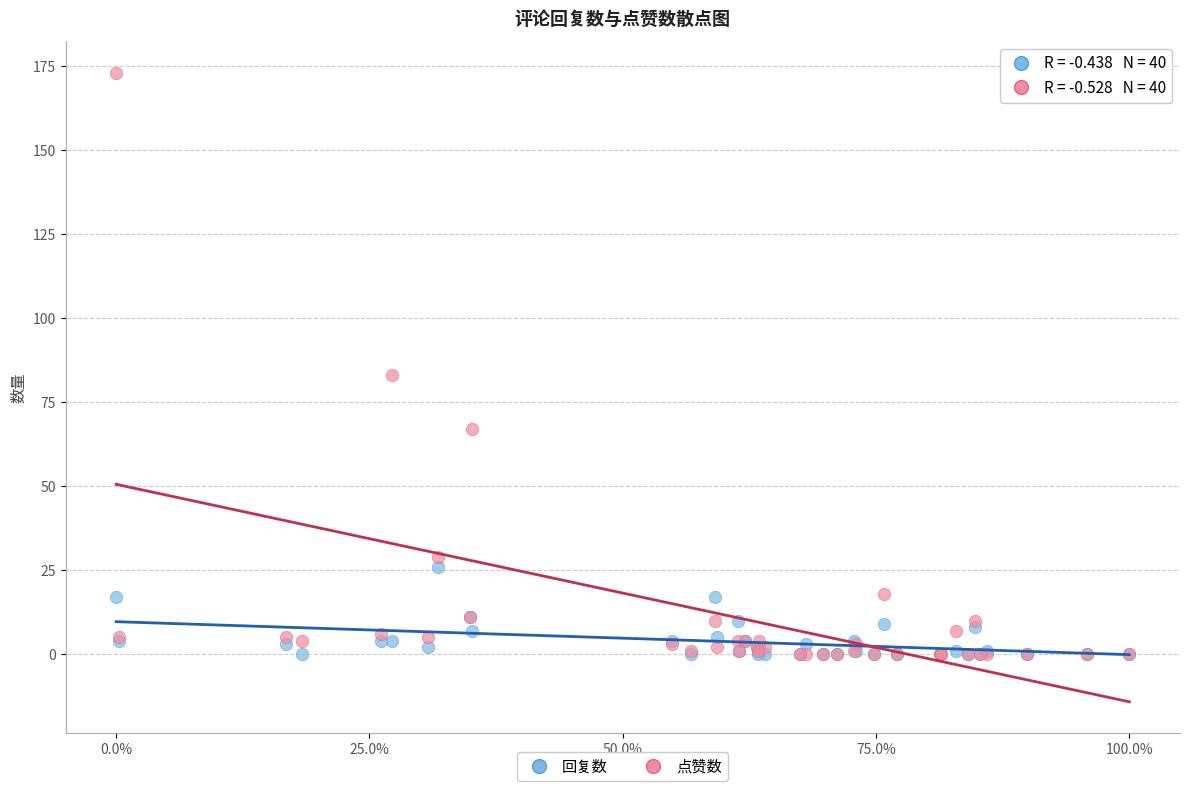

In the 点赞数 series, what Y value is closest to 86?

83